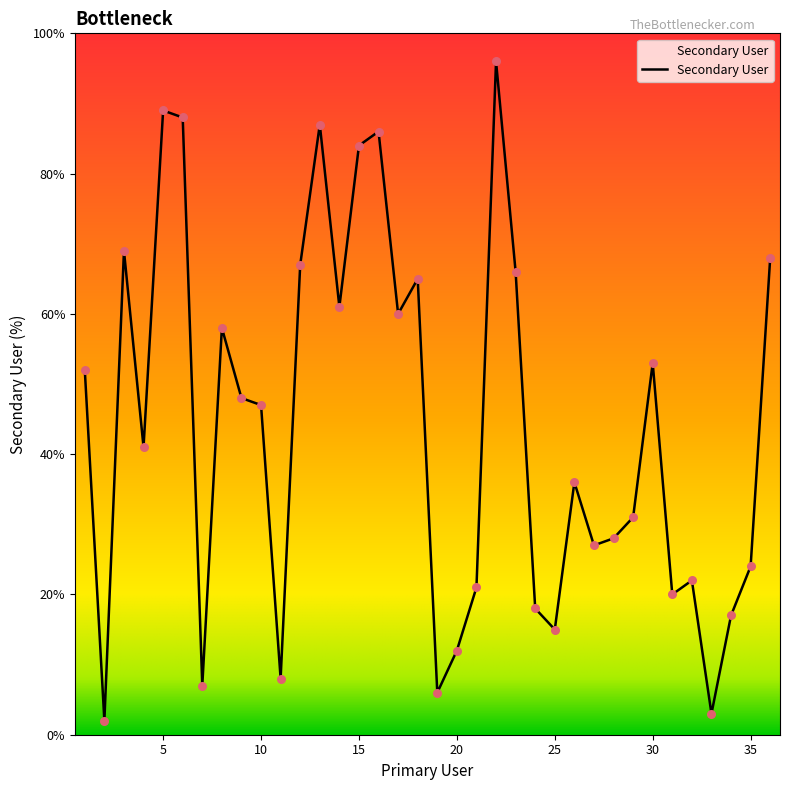

What is the maximum value shown in the chart?

96